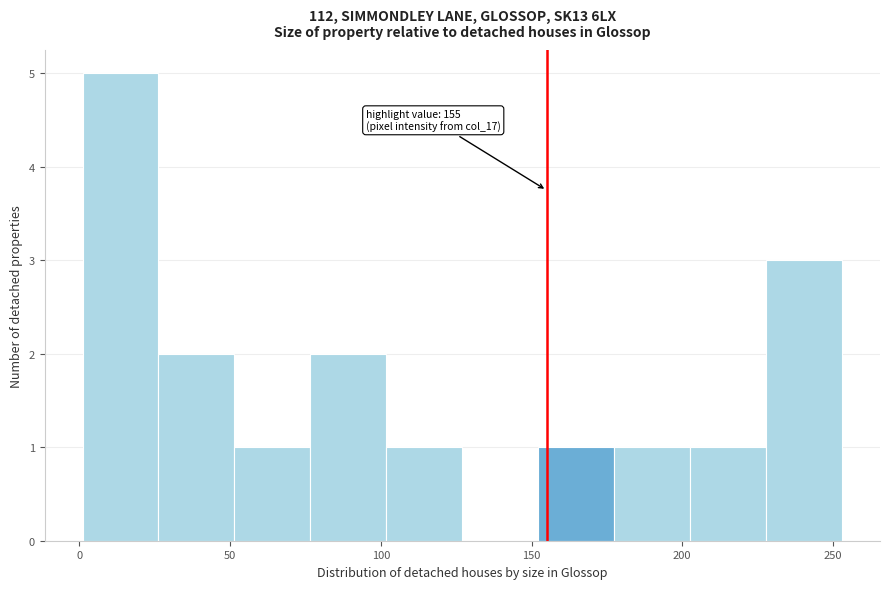

Which range on the x-axis has the tallest bar?

0 to 25